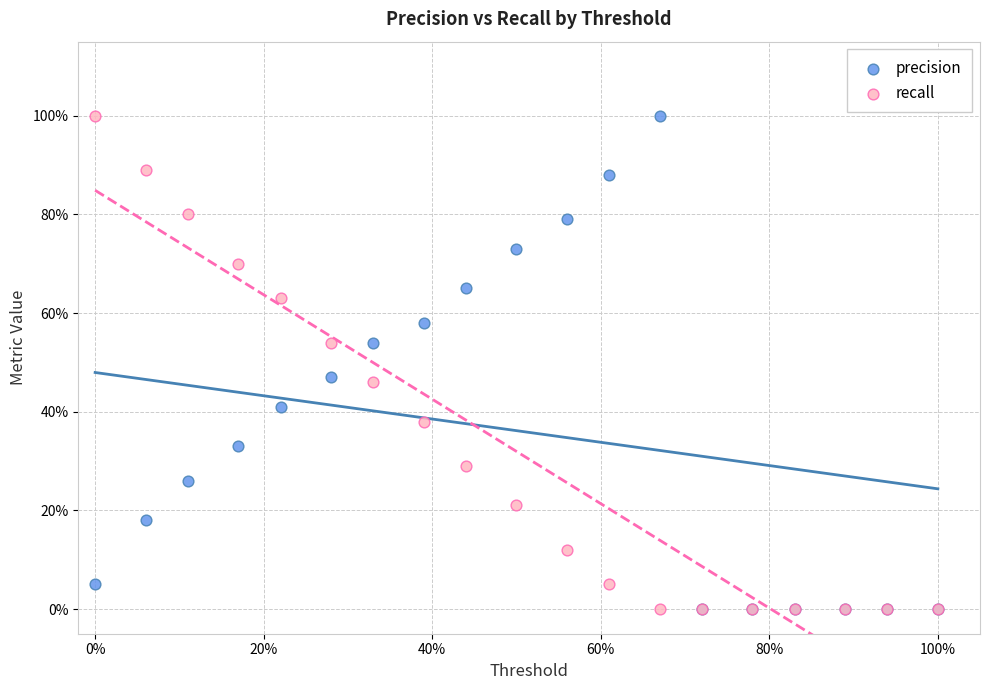

What are all the series names shown in the legend?

precision, recall